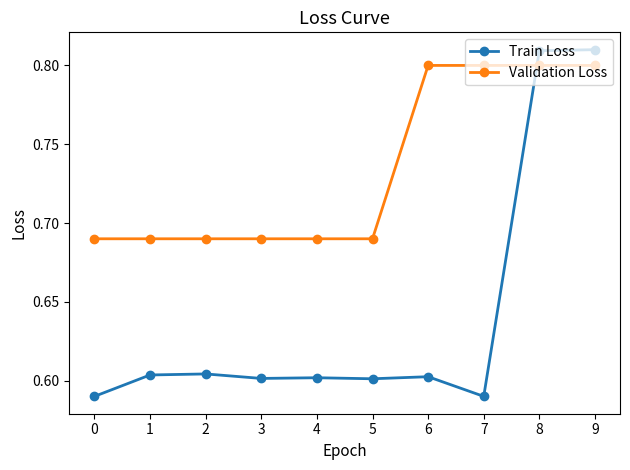

The value of Train Loss at 9 is 1.1. True or false?

False